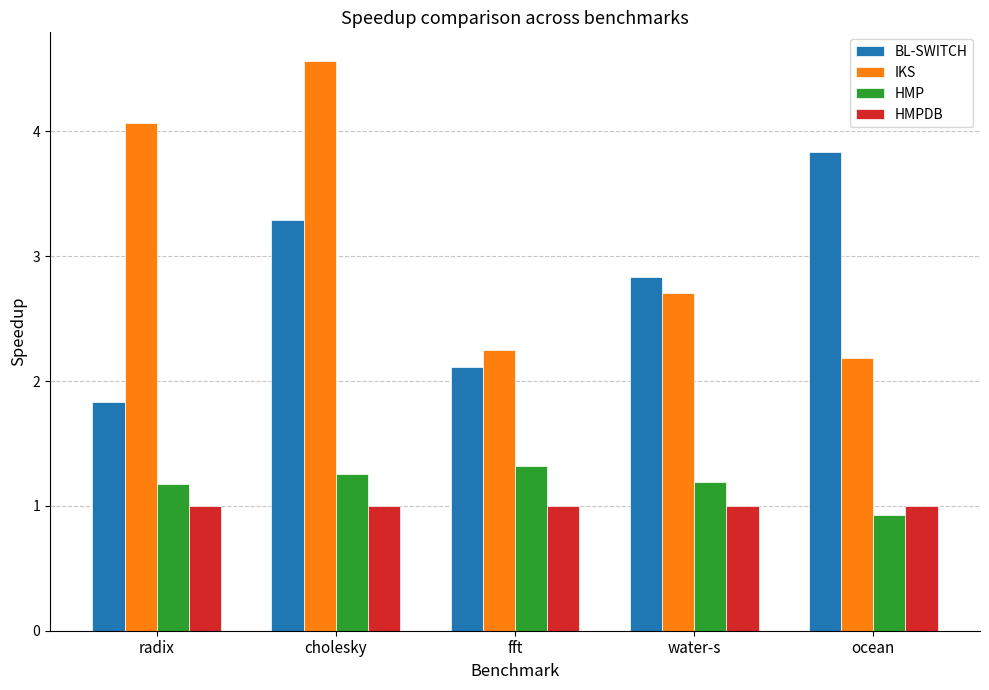

True or false: HMPDB has a value of 1.5 at radix.

False